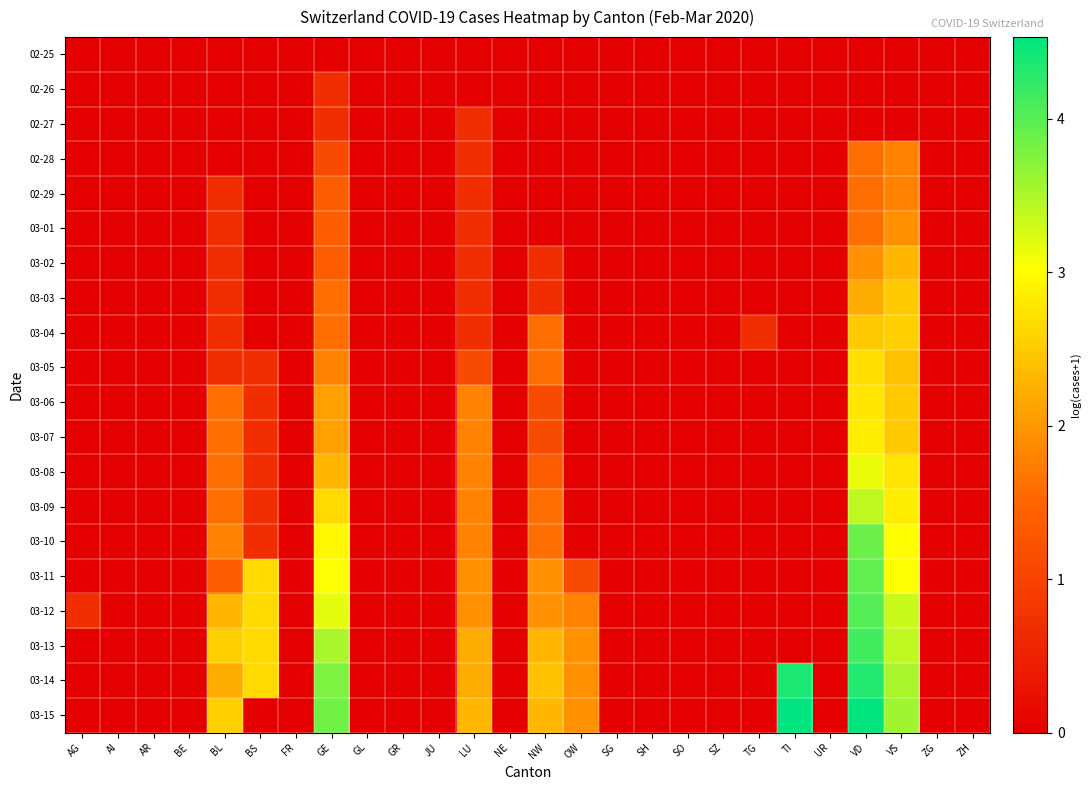

Which label corresponds to the smallest value in the chart?

AG